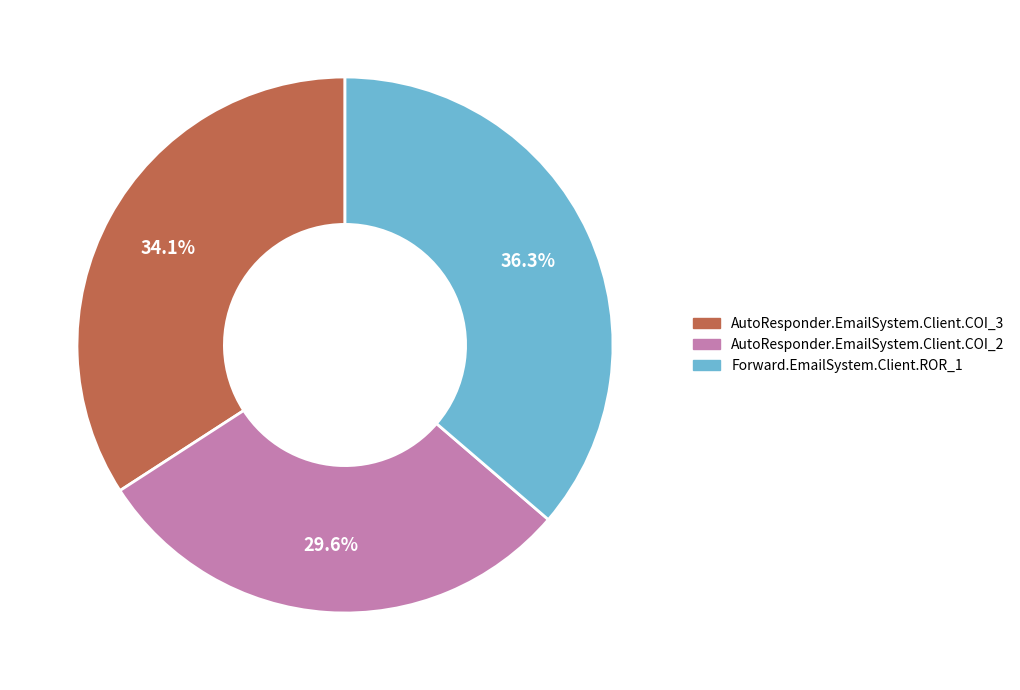

Which has a higher value, Forward.EmailSystem.Client.ROR_1 or AutoResponder.EmailSystem.Client.COI_3?

Forward.EmailSystem.Client.ROR_1